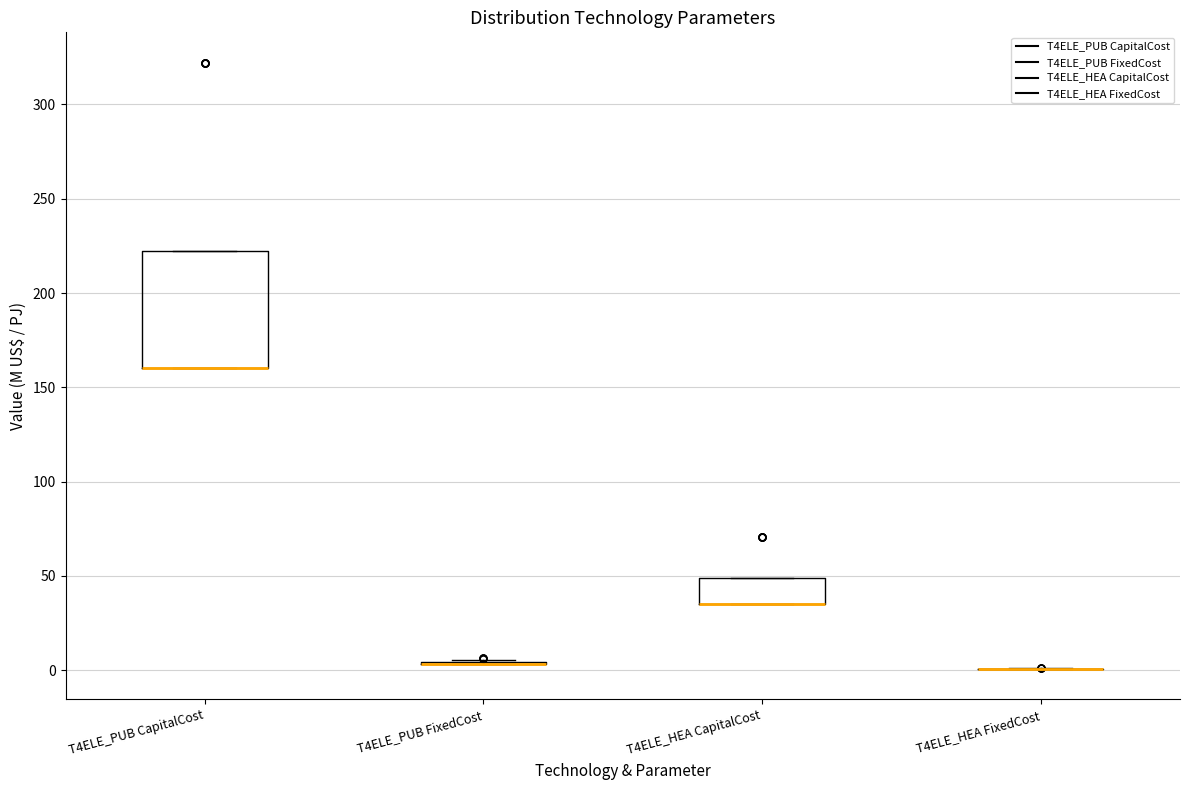

Reading left to right, transcribe this box plot: for each box, give where its median line is, the range the box spans, and where its two whiskers end, as read against the y-axis. The values are not printed on the chart, so give them approximately, as read against the axis.

T4ELE_PUB CapitalCost: median 160 (drawn on the box's lower edge), box 160 to 220, whiskers 160 to 220
T4ELE_PUB FixedCost: box collapsed to a line at 5, whiskers 5 to 5
T4ELE_HEA CapitalCost: median 35 (drawn on the box's lower edge), box 35 to 50, whiskers 35 to 50
T4ELE_HEA FixedCost: box collapsed to a line at 0, whiskers 0 to 0